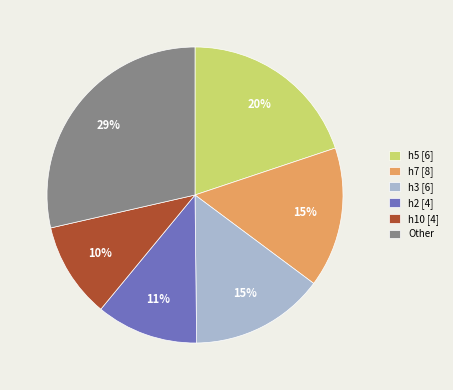

How many slices are in this pie chart?

6